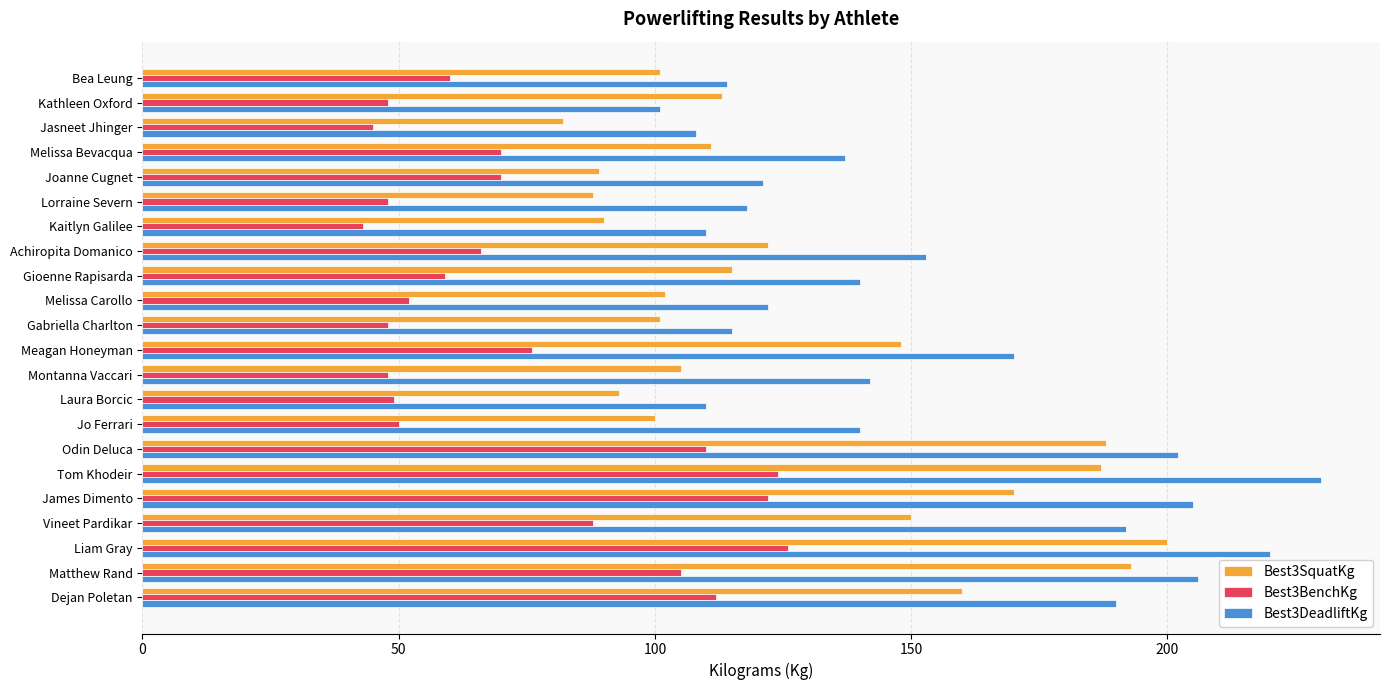

What is the total value across all series at Jasneet Jhinger?

235